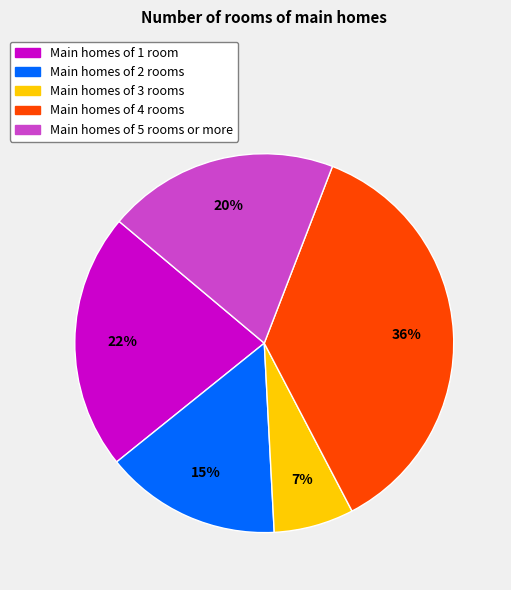

To the nearest percent, what is the average slice percentage?

20%